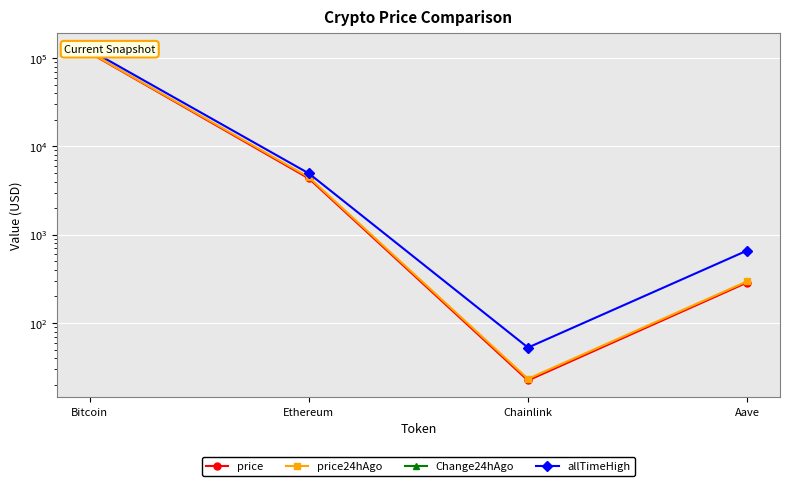

The allTimeHigh series shows 27.9 at Chainlink. True or false?

False